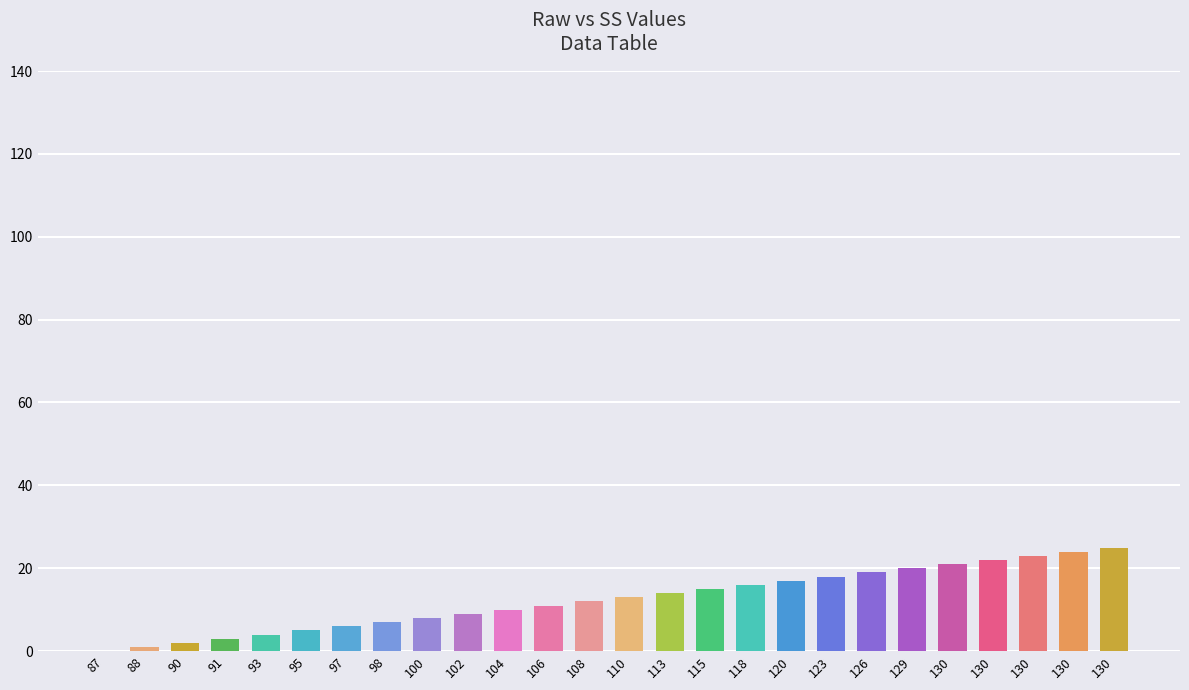

Count the number of data series in this chart.

1